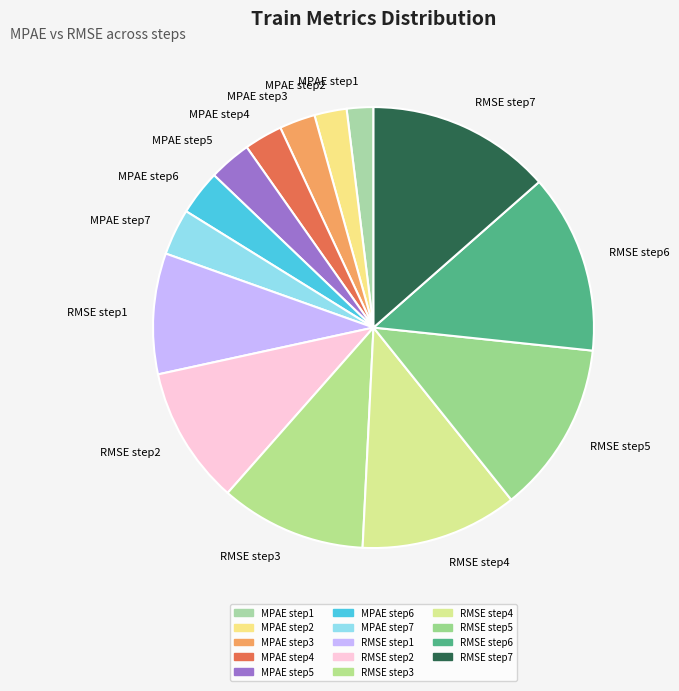

Between RMSE step5 and MPAE step6, which is larger?

RMSE step5